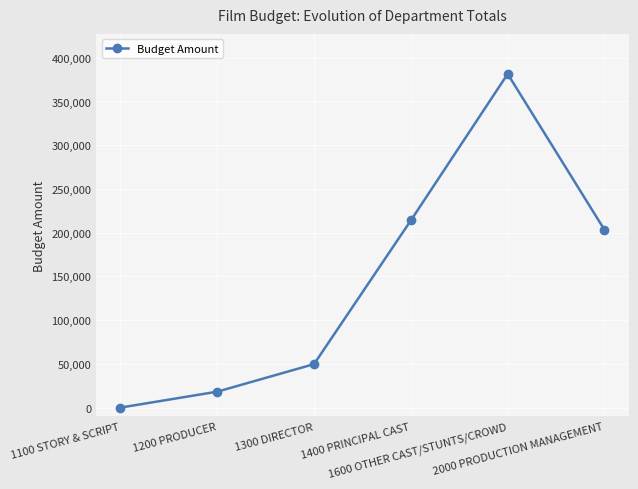

How many points are higher than both their immediate neighbors (excluding endpoints)?

1